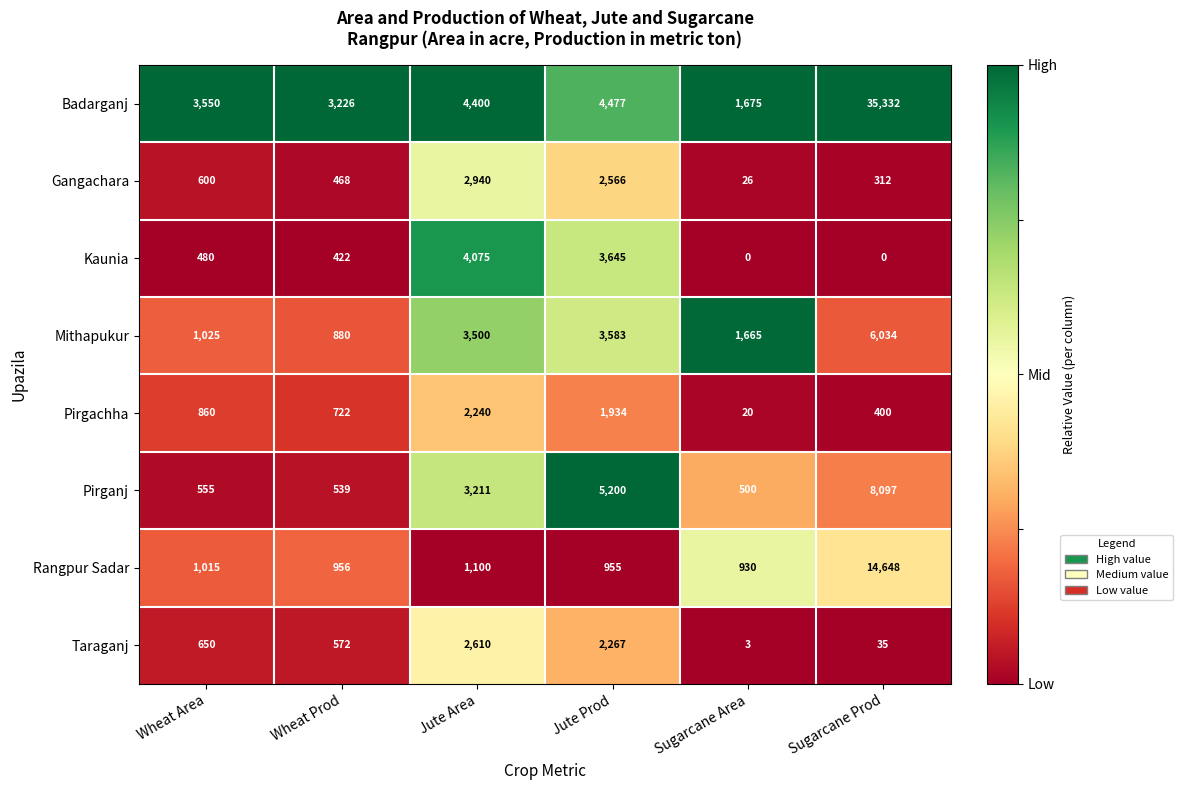

What is the average value of the Kaunia series?

1437